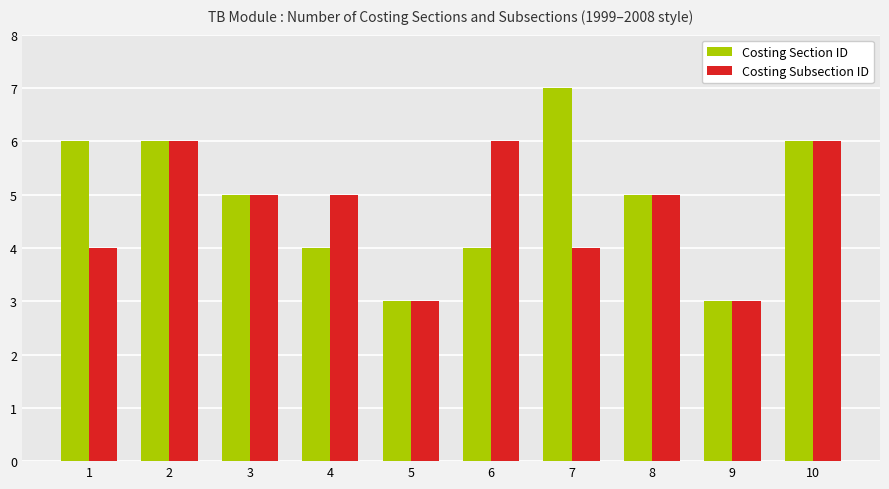

Does the chart contain stacked bars?

No